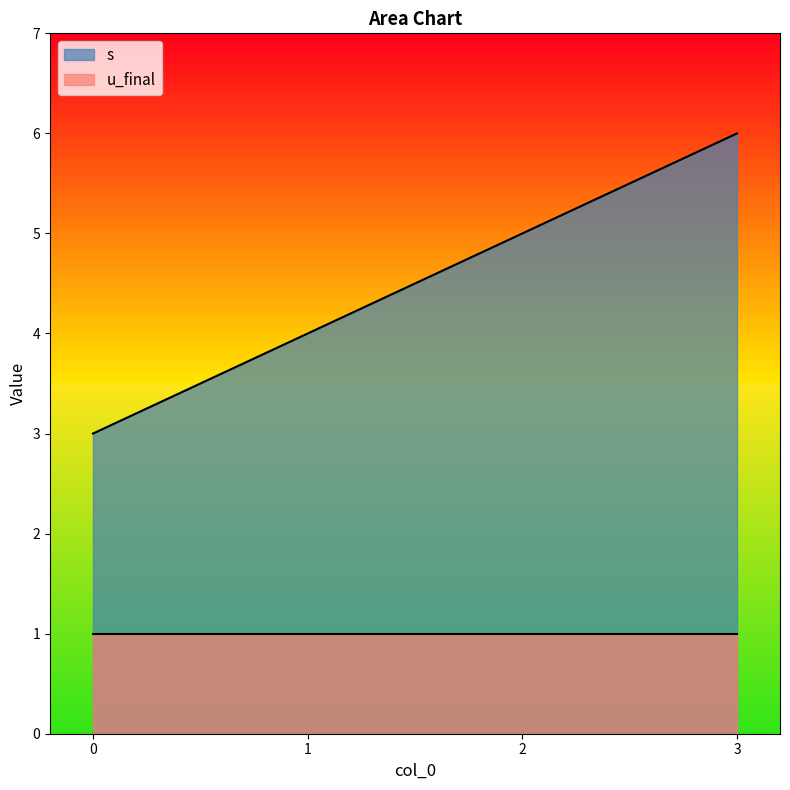

At which category is the sum across all series the highest?

3